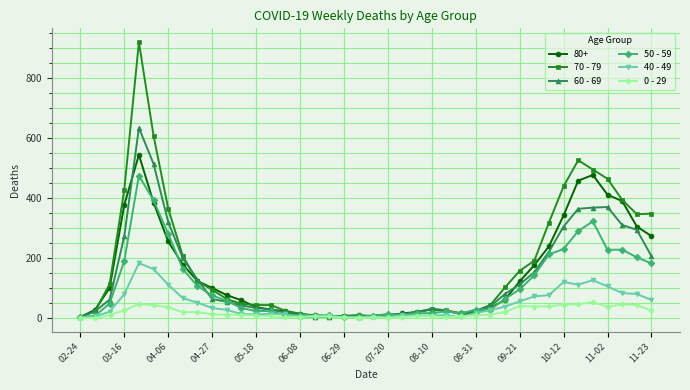

What are all the series names shown in the legend?

80+, 70 - 79, 60 - 69, 50 - 59, 40 - 49, 0 - 29